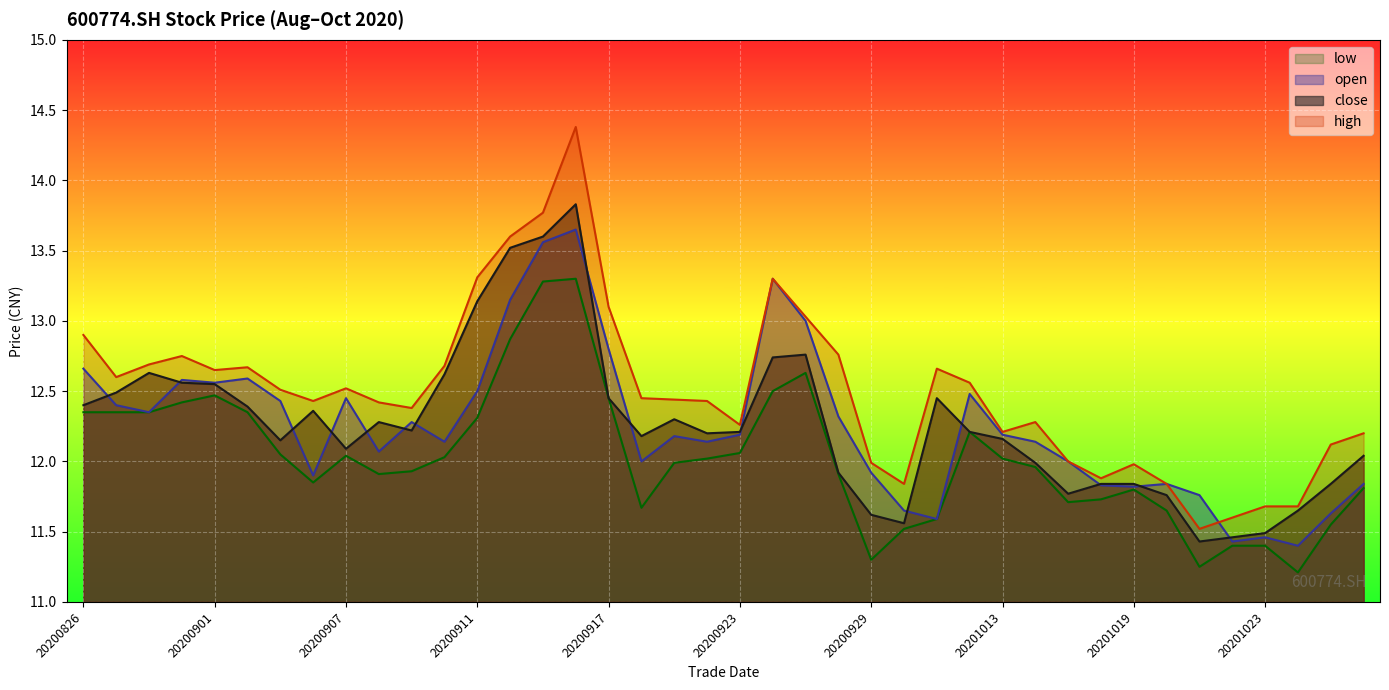

What is the difference between the highest and lowest values at 20201014?

0.3